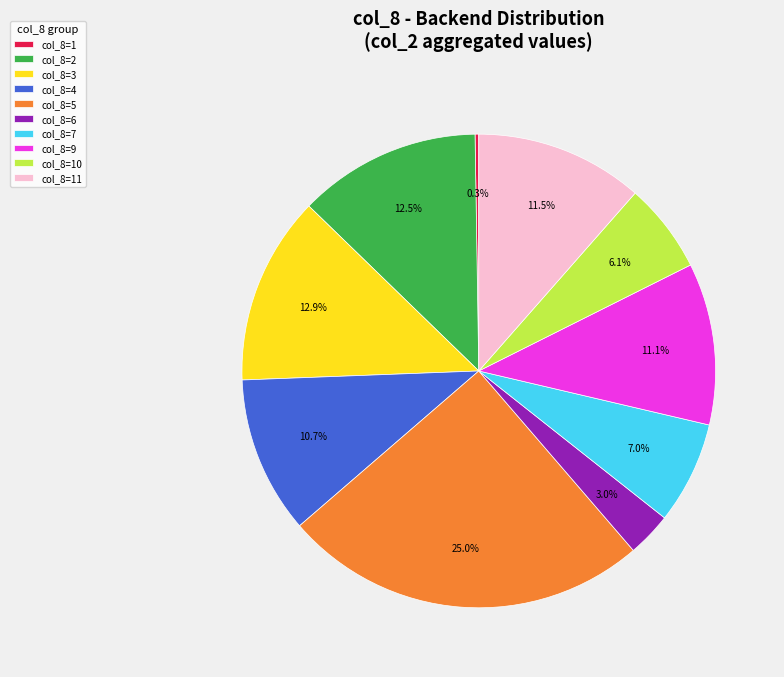

Does col_8=9 account for over 50% of the chart?

No